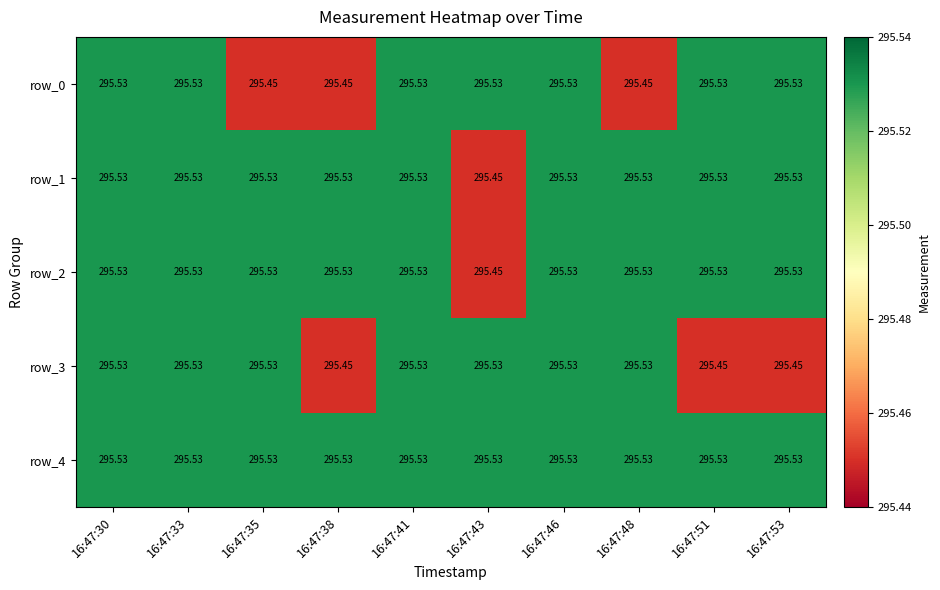

True or false: row_4 has a value of 295.5 at 16:47:35.

True